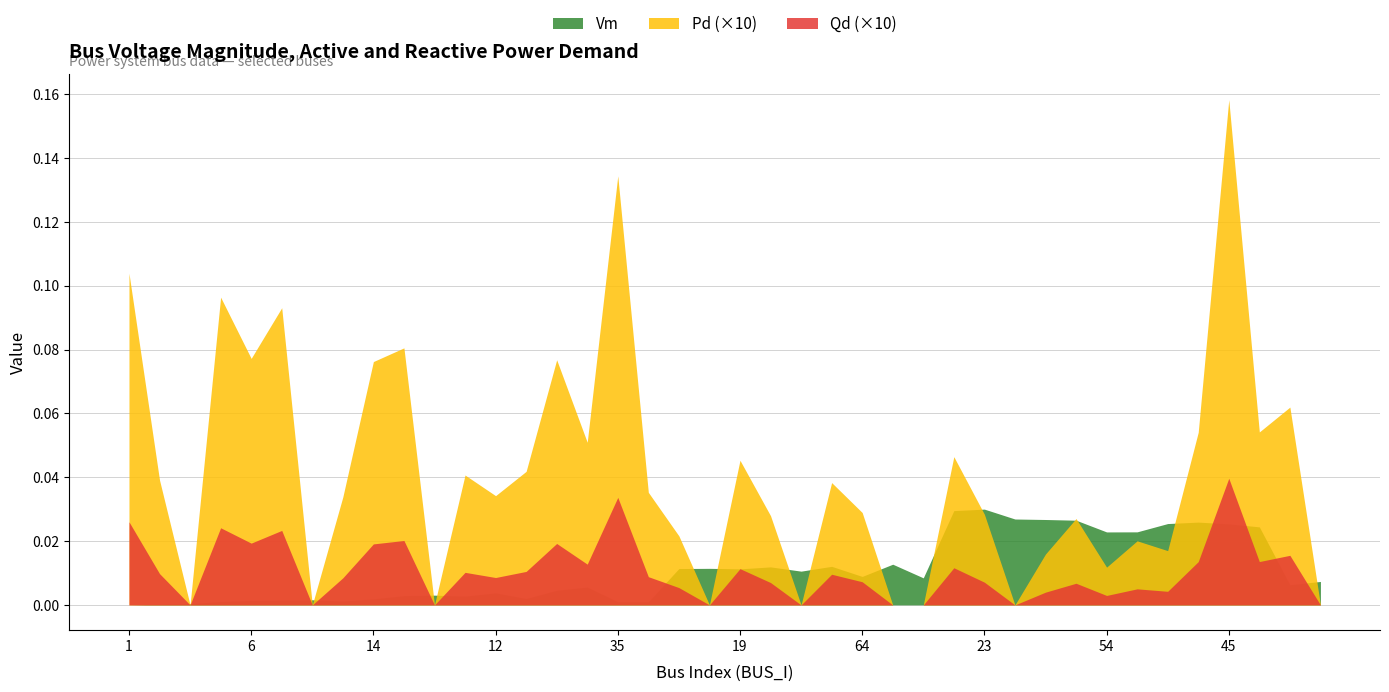

How many interior local peaks does the Qd series have?

13